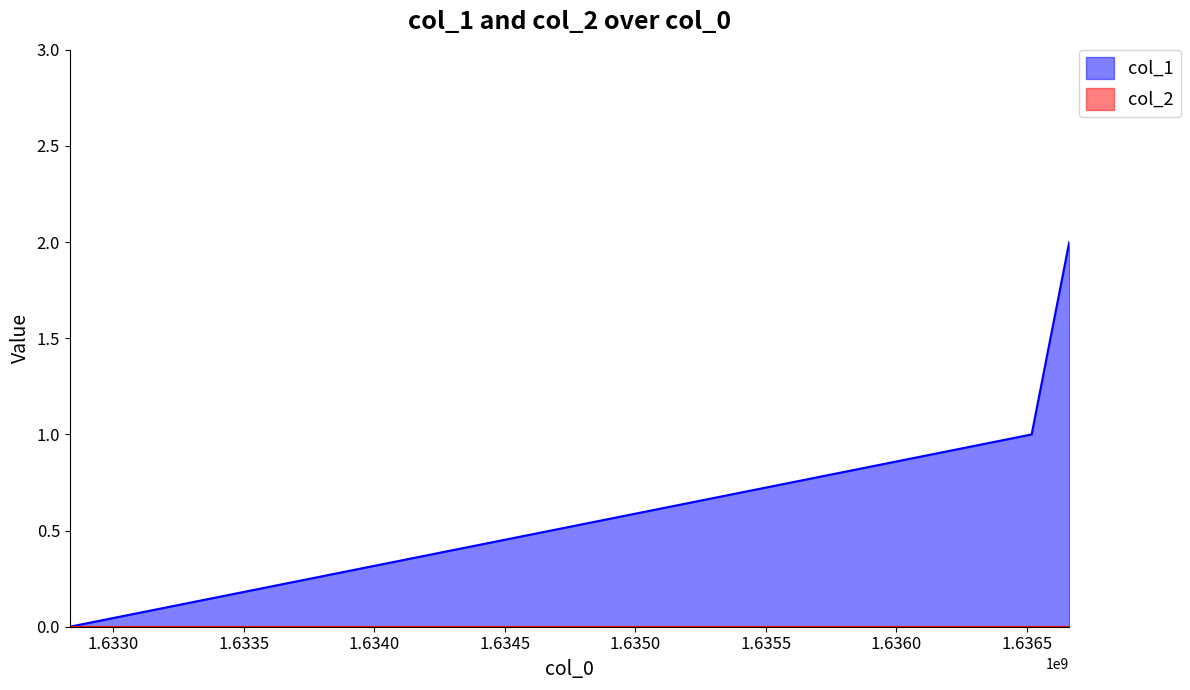

Read the value at 1636517879.

1